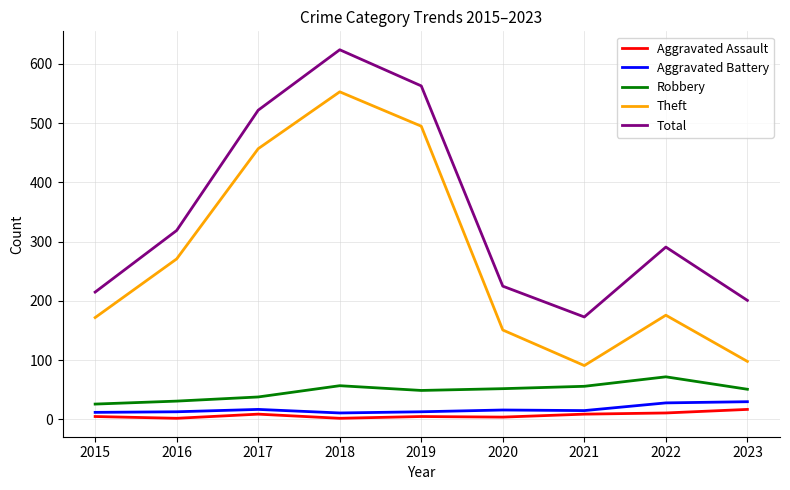

What is the spread (max minus min) of values at 2023?

184